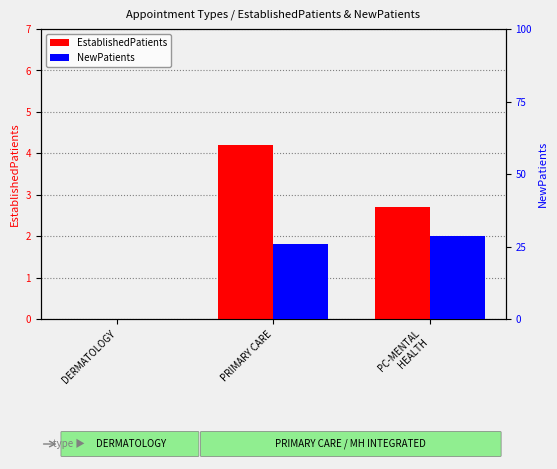

What is the total value across all series at PRIMARY CARE?

30.2